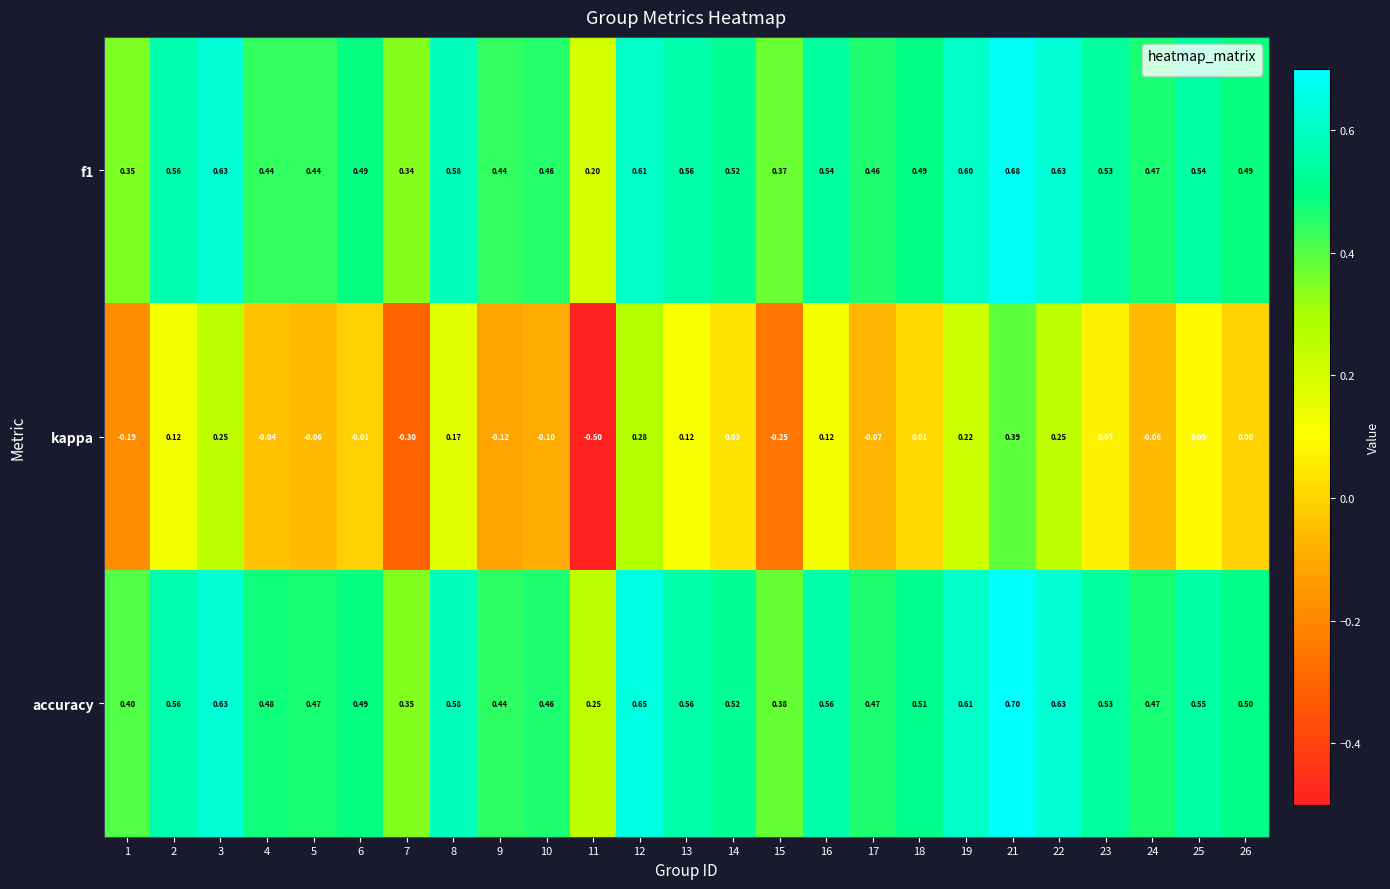

Which series has the largest total across all categories?

accuracy